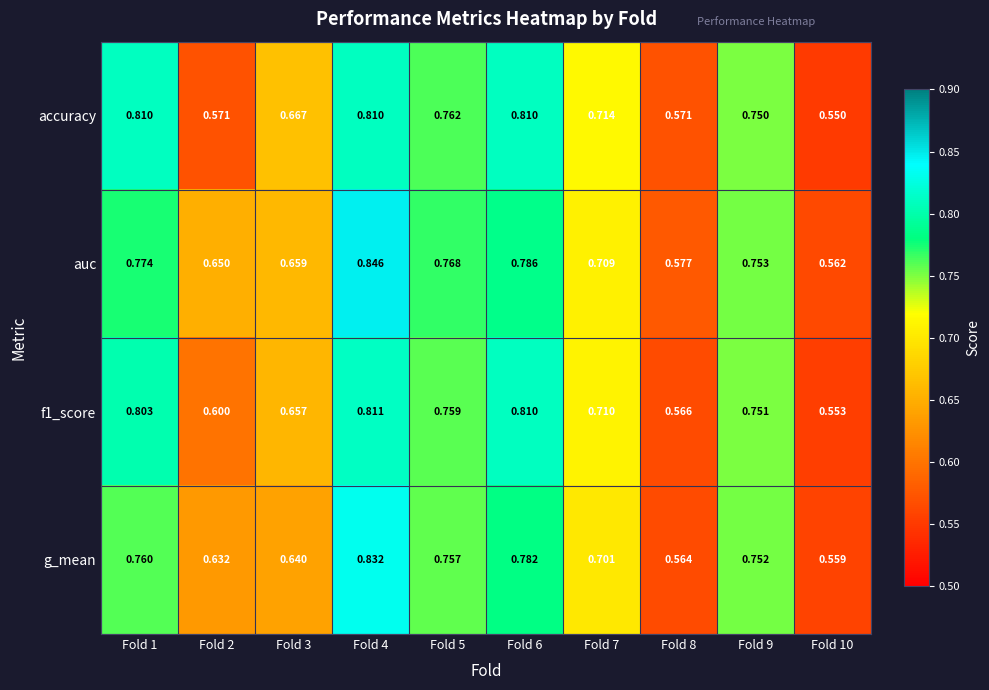

Which series has the largest total across all categories?

auc